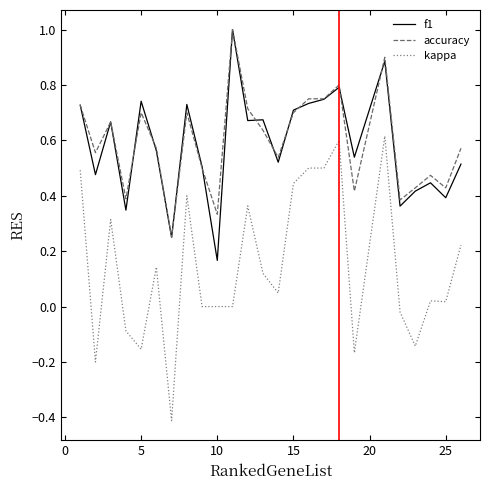

What is the highest value of the f1 series?

1.0